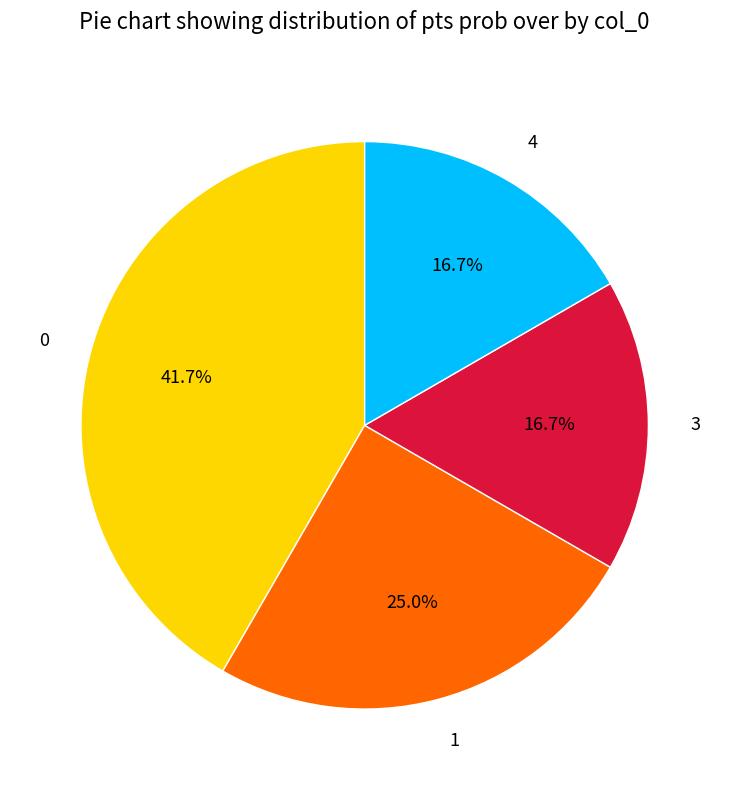

What is the total percentage of 3 and 1?

41.7%